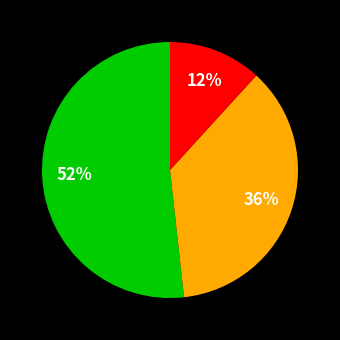

To the nearest percent, what is the difference between the largest and smallest slice percentages?

40%